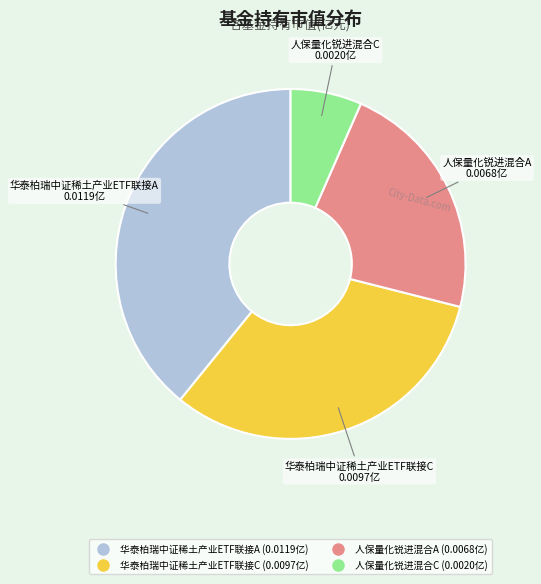

True or false: 人保量化锐进混合A accounts for 31% of the total.

False